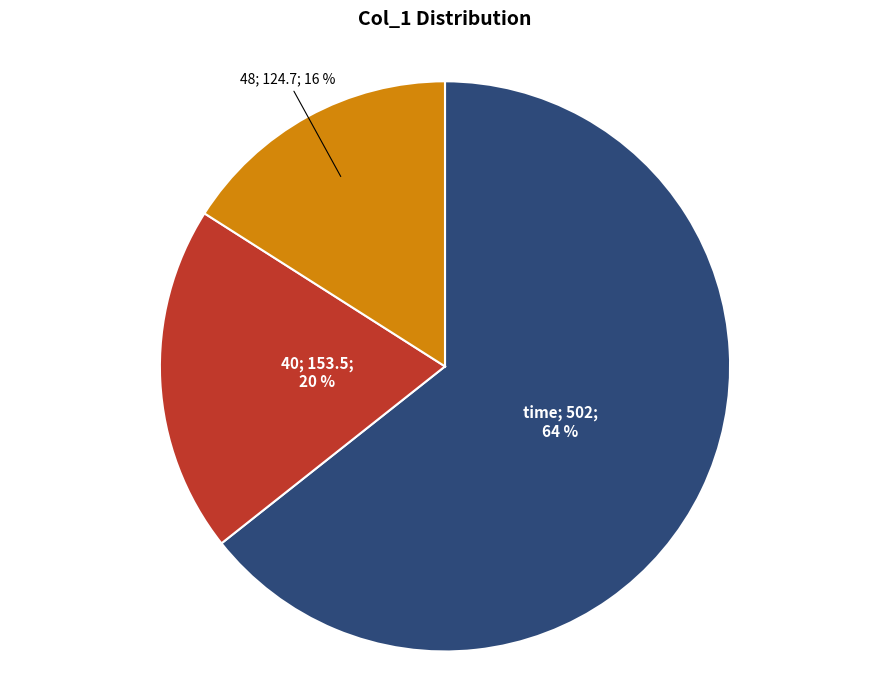

Is there a majority slice in this chart?

Yes